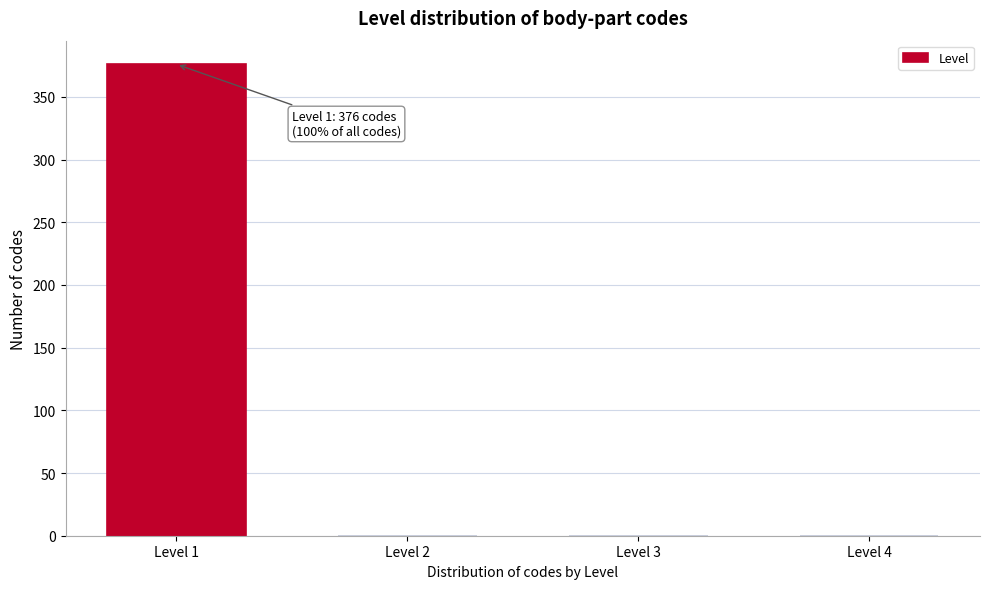

Reading left to right, extract all data points from this chart.

Level 1=376	Level 2=0	Level 3=0	Level 4=0